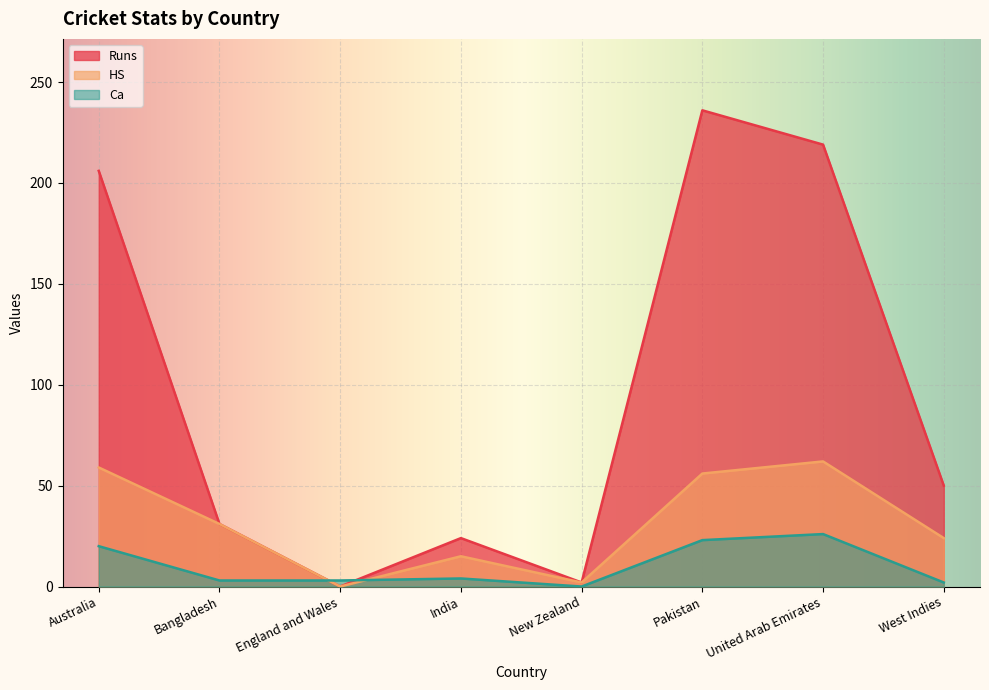

Which series ends up on top after the final intersection of Runs and Ca?

Runs